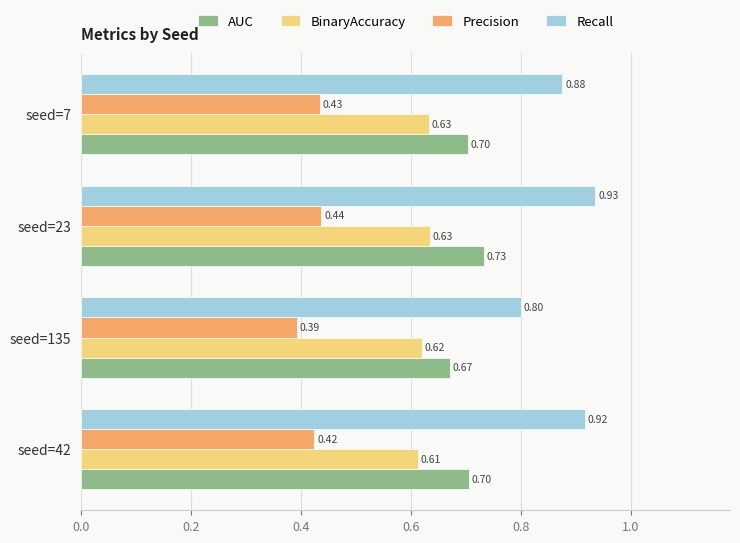

Which series has the largest total across all categories?

Recall